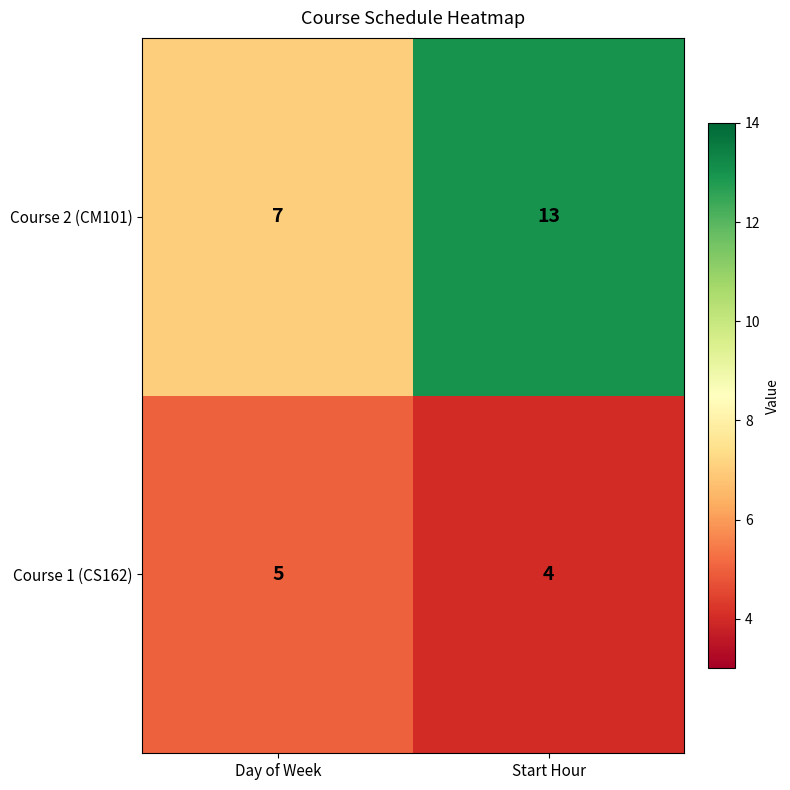

At which label is Course 2 (CM101) closest to 10?

Day of Week